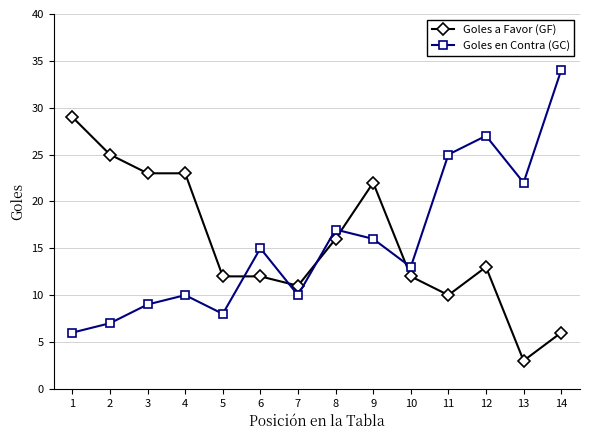

At how many categories does at least one series exceed 24?

5